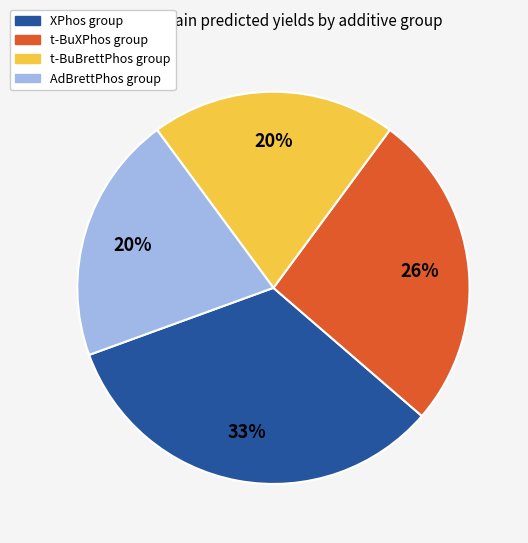

Does any single category account for the majority?

No